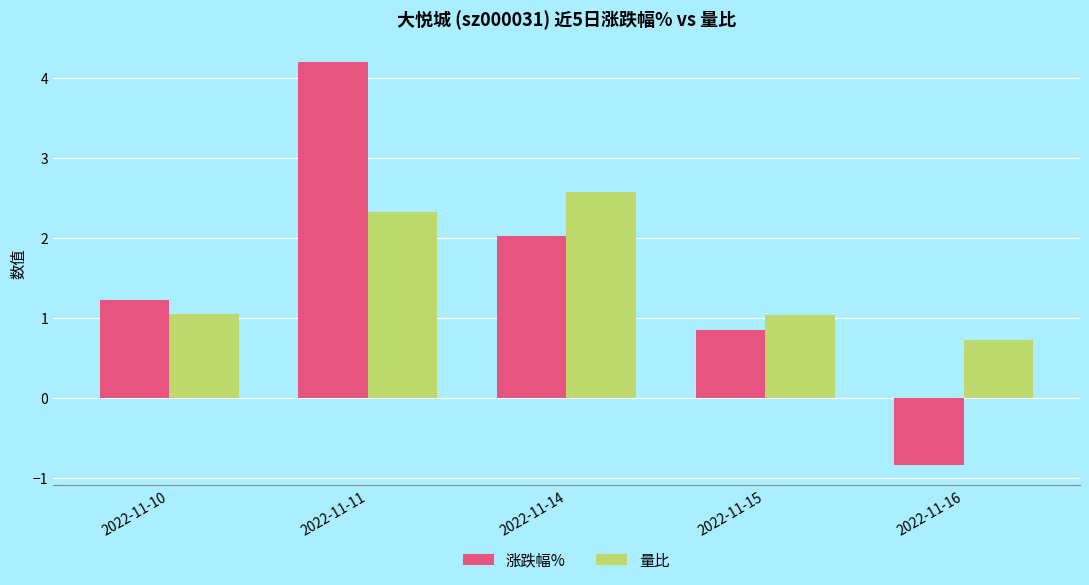

At 2022-11-16, list the series in order from smallest to largest.

涨跌幅%, 量比